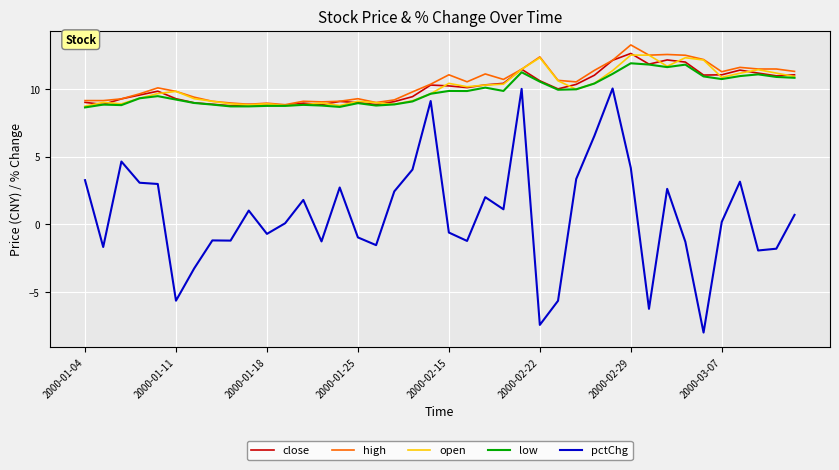

True or false: low and pctChg intersect in this chart.

False